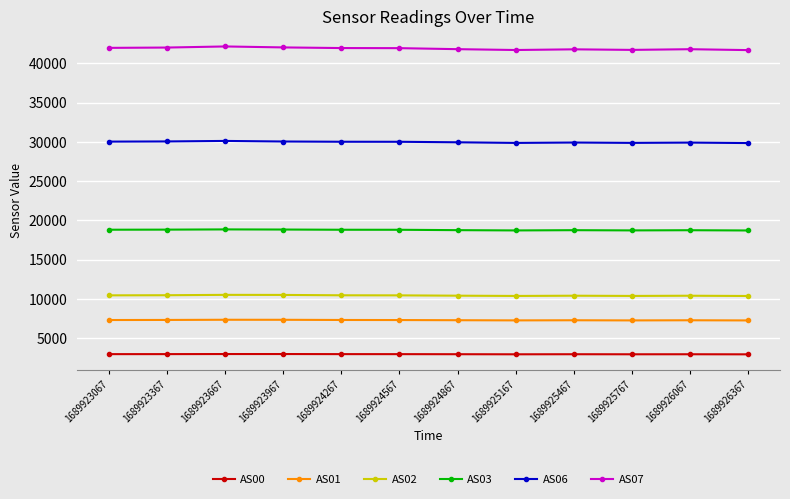

What is the sum of all AS01 values?

87470